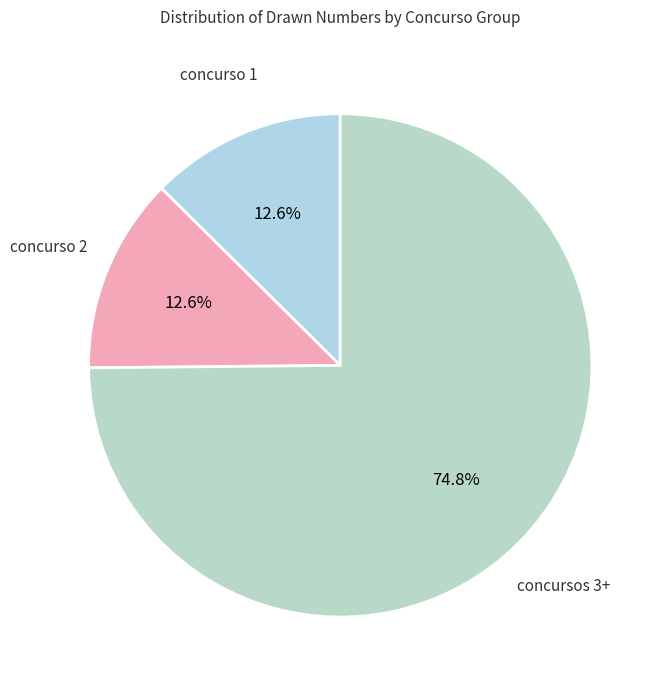

How many segments does this pie chart have?

3